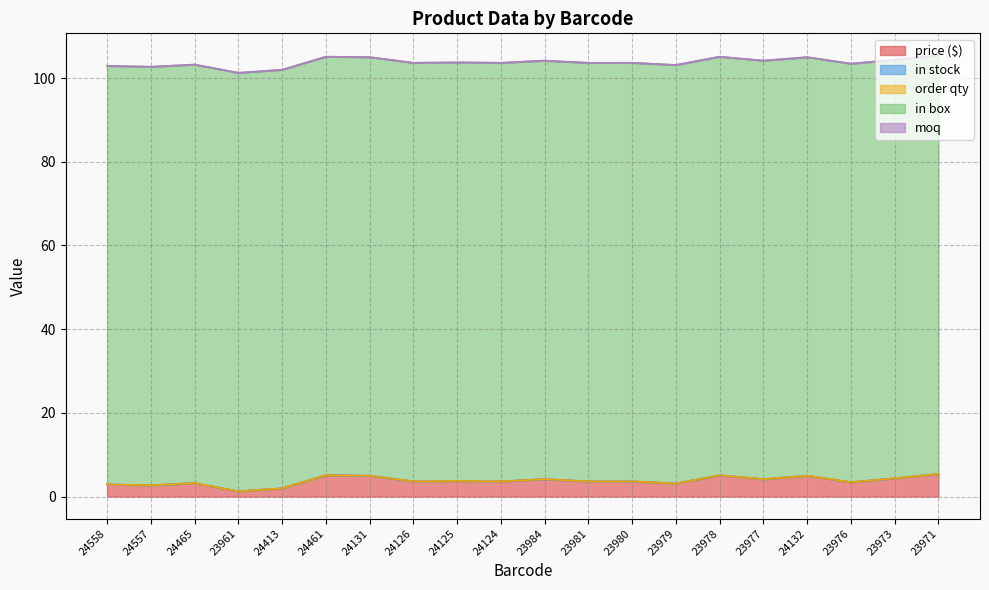

What is the spread (max minus min) of values at 23979?

100.0